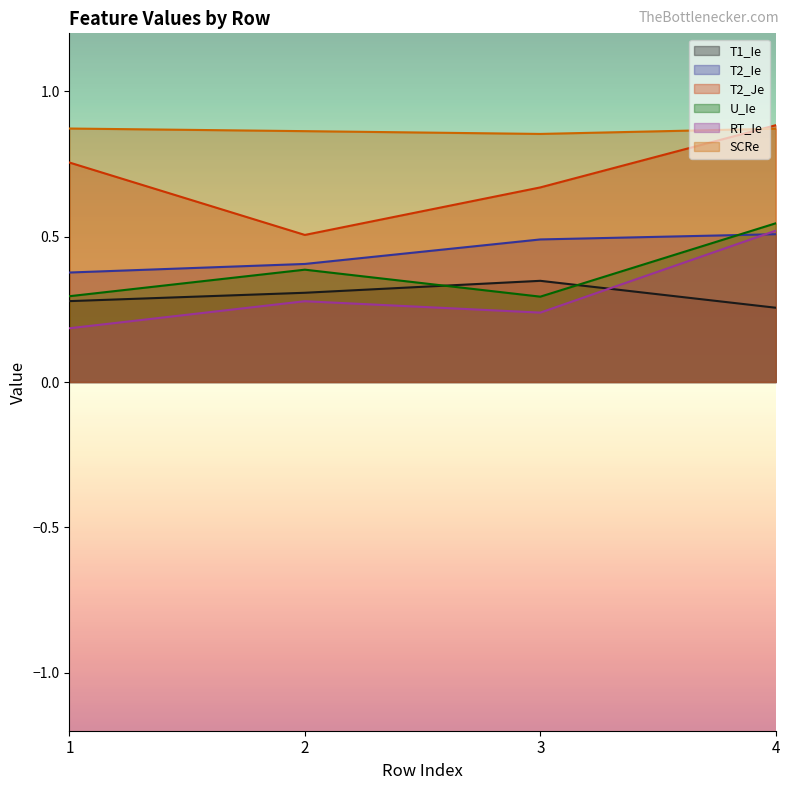

Between 2 and 3, which series saw the biggest shift?

T2_Je